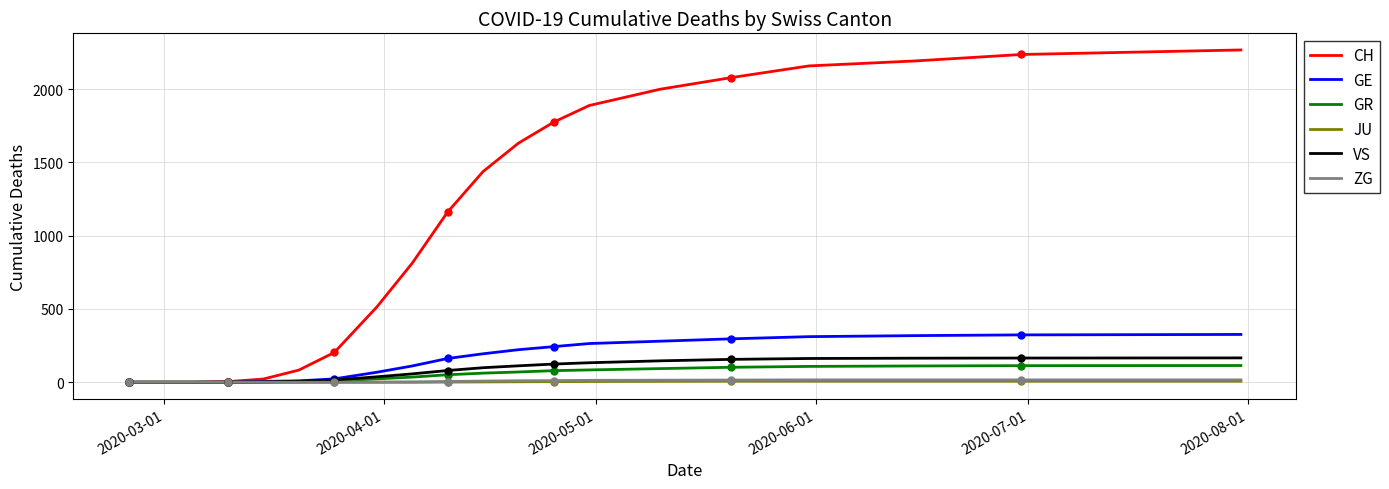

At how many categories does at least one series exceed 249?

13